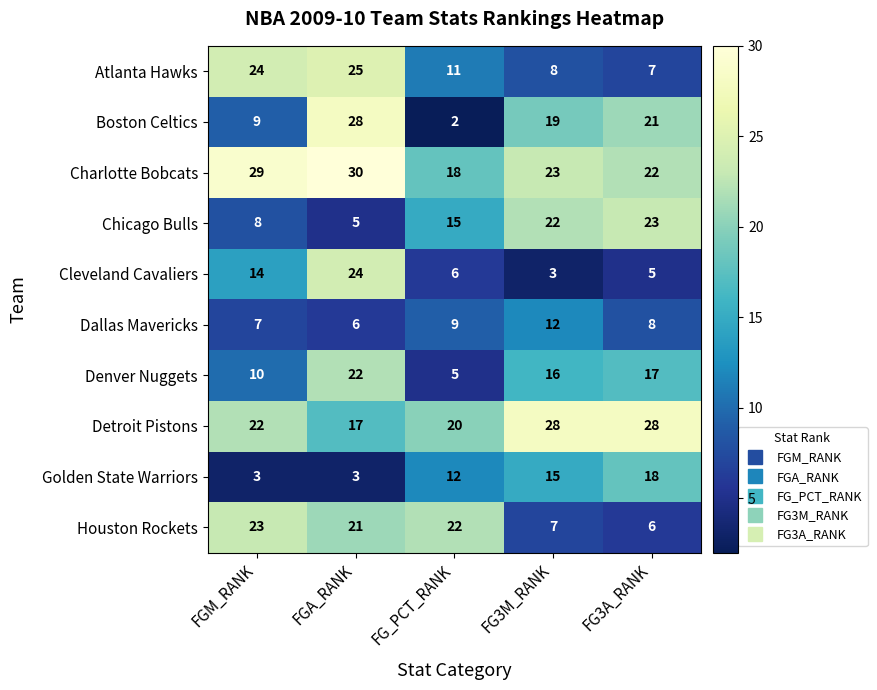

At which category does the chart reach its peak across all series?

FGA_RANK